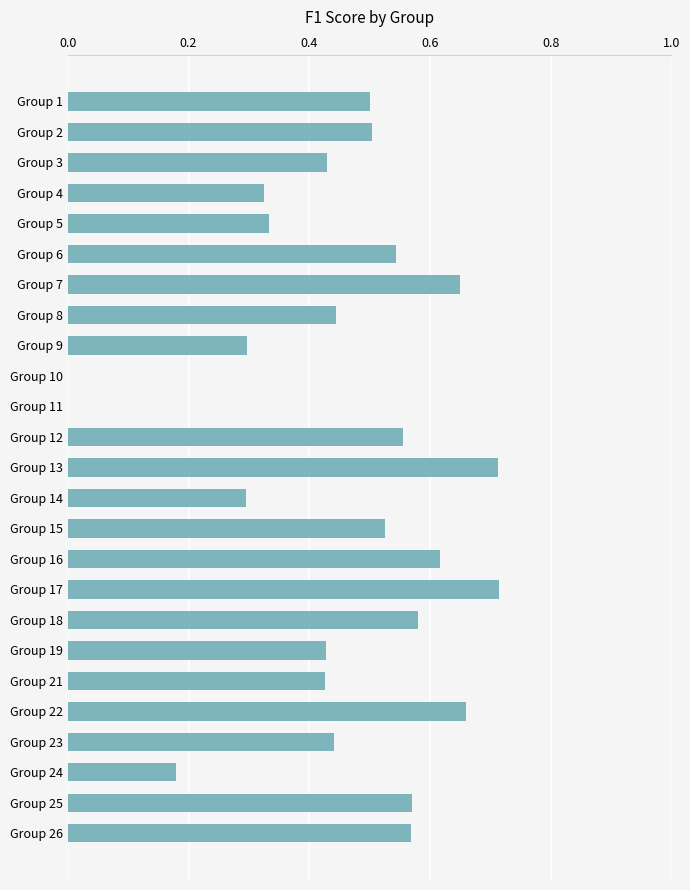

How many categories are shown in the chart?

25